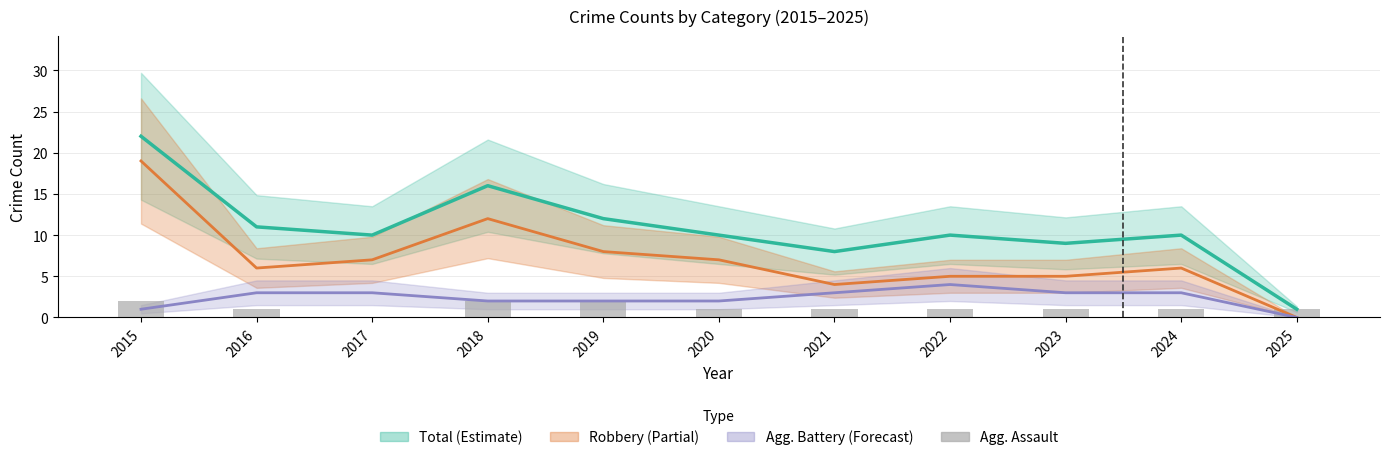

True or false: the data shows 1 at 2020.

True